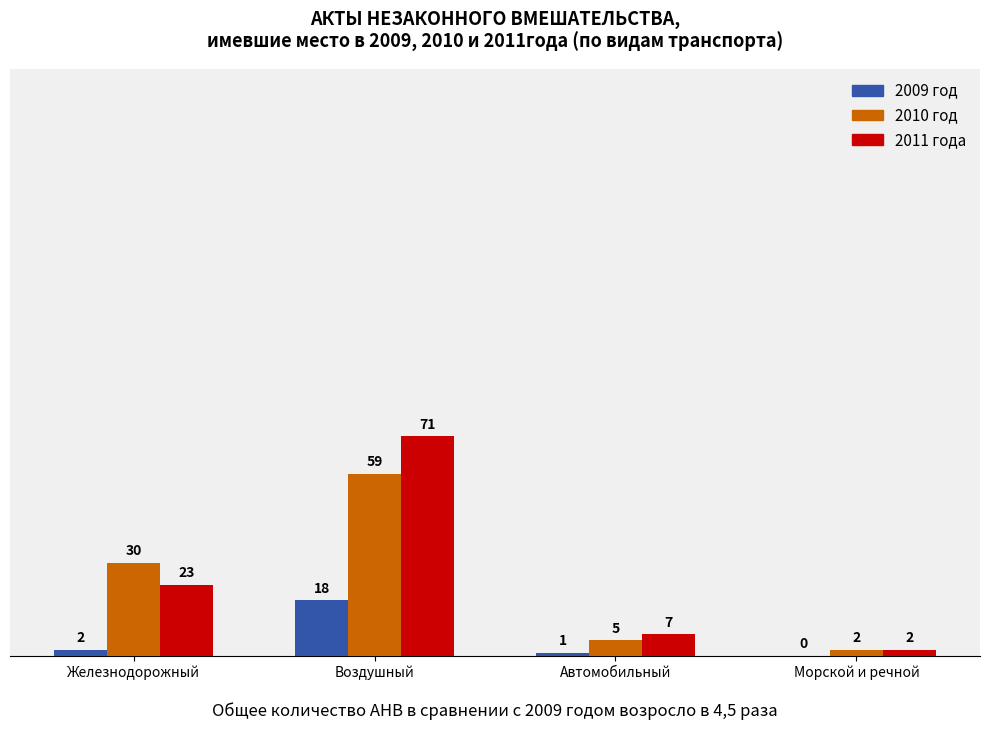

What is the approximate value of 2010 год at Автомобильный?

5